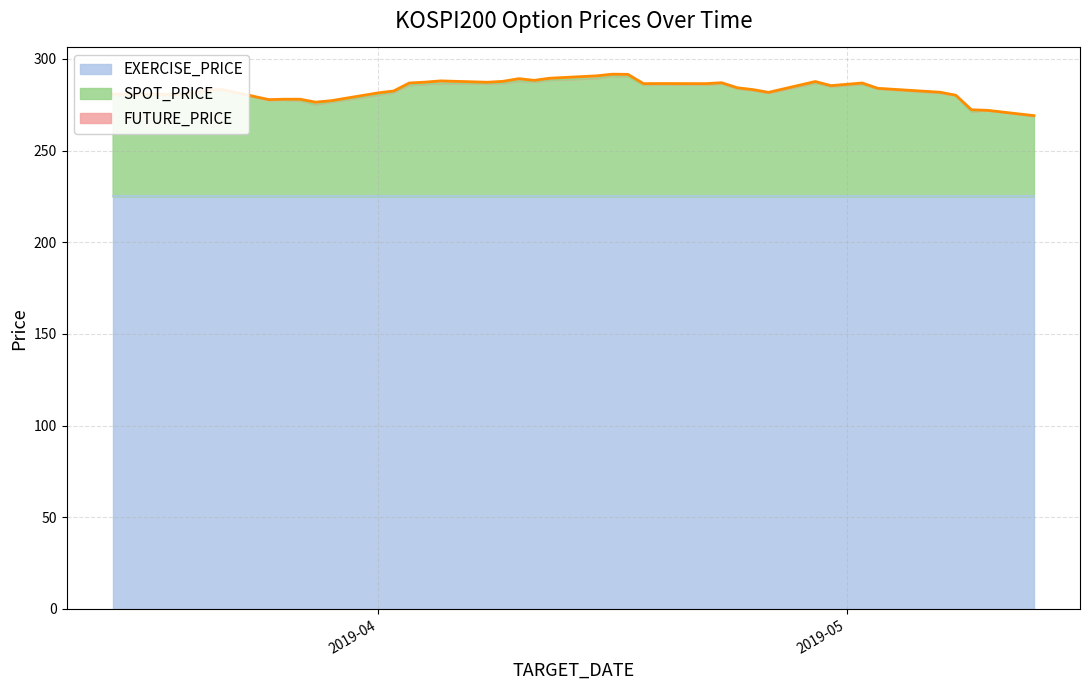

True or false: FUTURE_PRICE has a value of 85.3 at 2019-04-18.

False